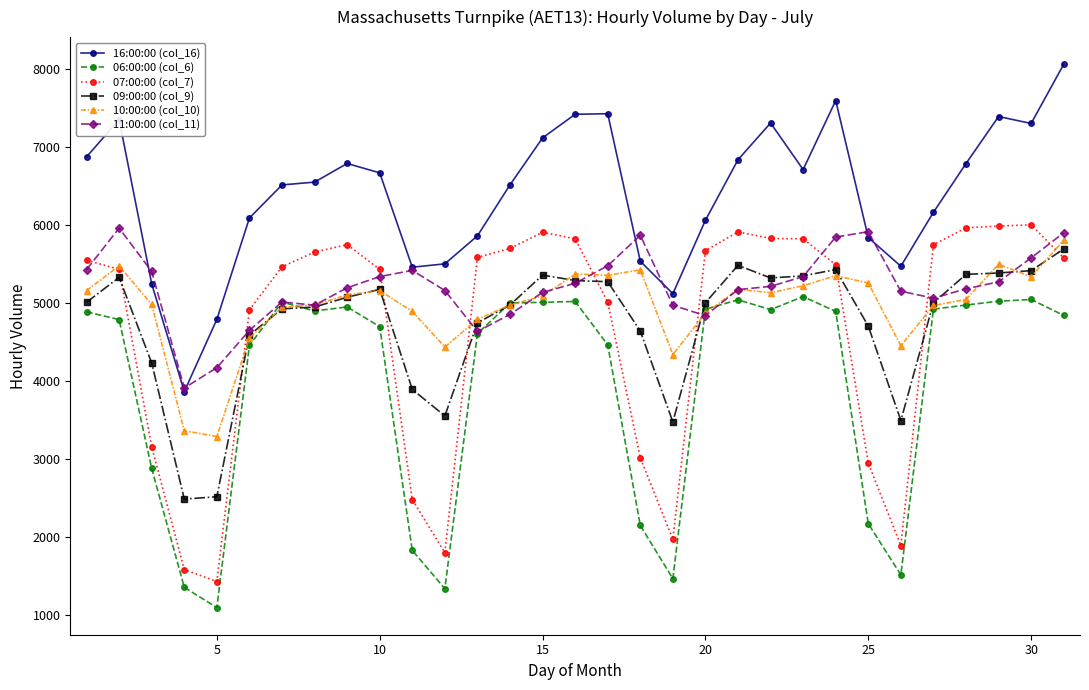

In 07:00:00 (col_7), how many points are lower than both neighbors (excluding endpoints)?

4